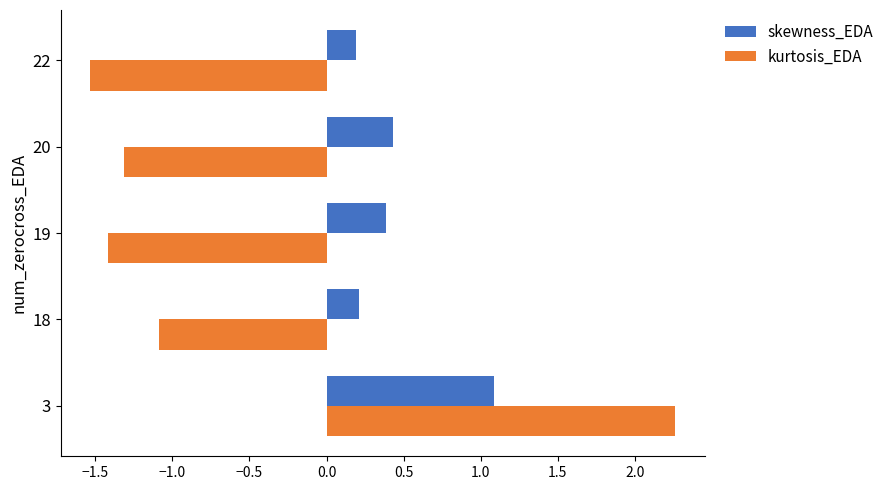

What is the difference between the maximum and second lowest values in the skewness_EDA series?

0.9